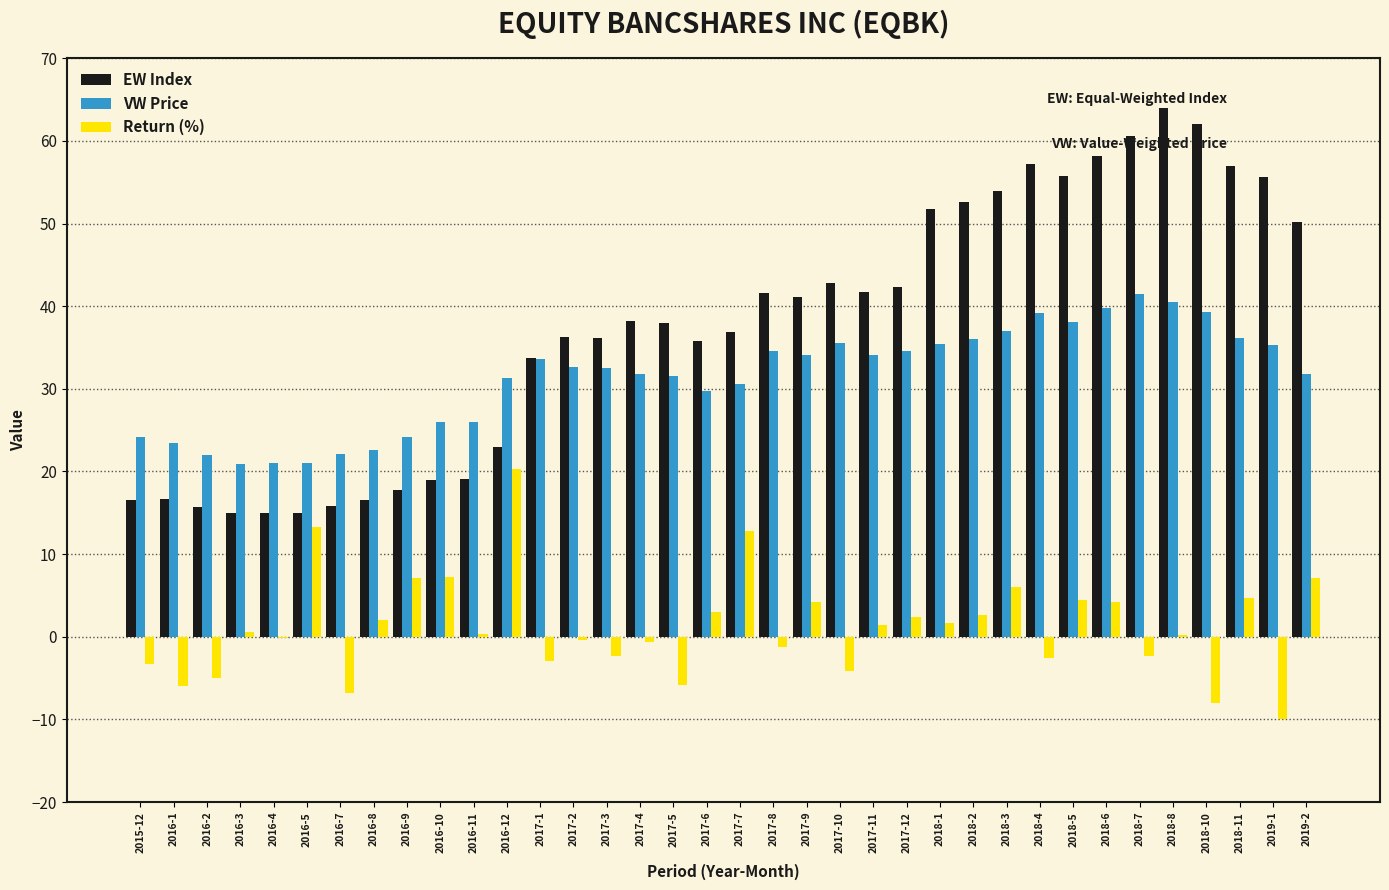

Which series changed the most between 2017-11 and 2018-6?

EW Index